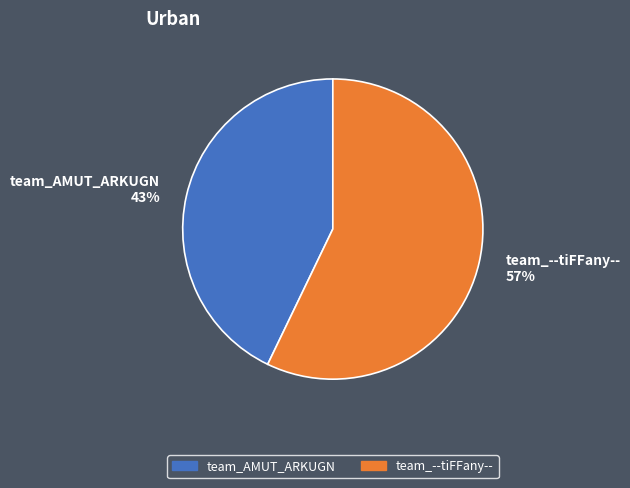

True or false: team_AMUT_ARKUGN accounts for 43% of the total.

True